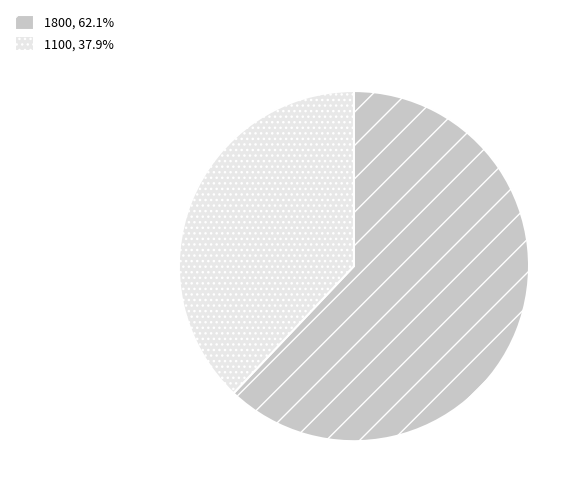

How many segments does this pie chart have?

2